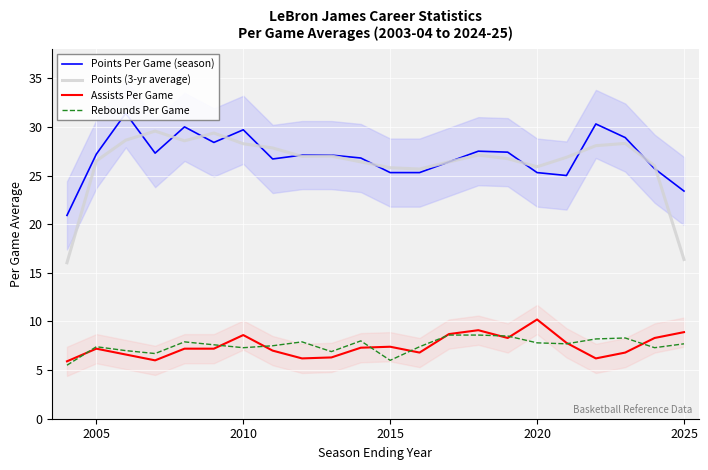

Which series has the widest spread of values?

Points (3-yr average)